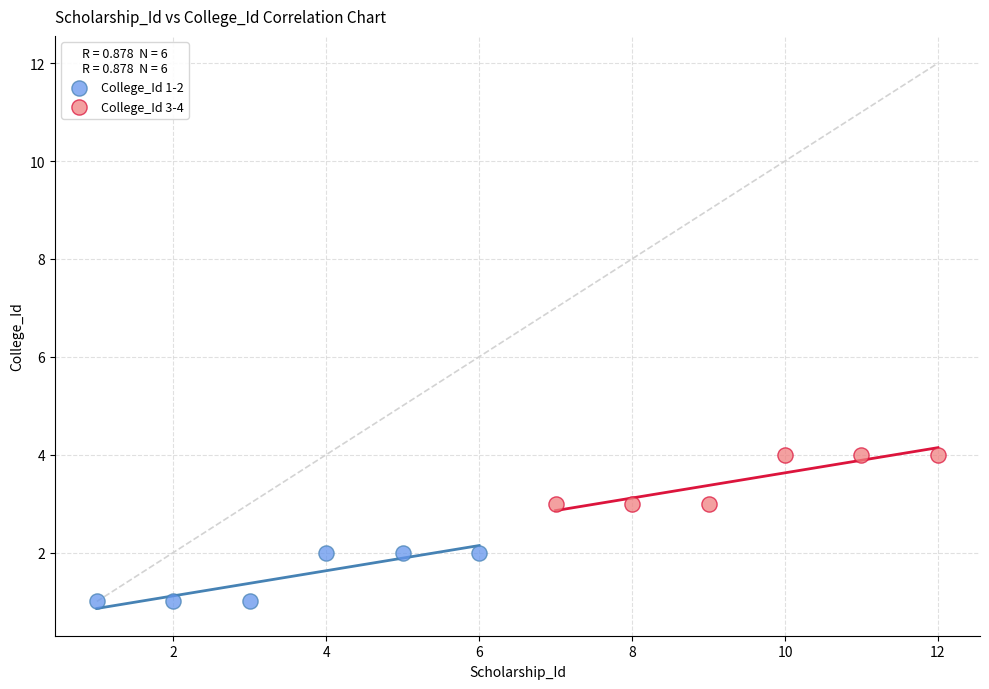

Which series contains the highest Y value?

College_Id 3-4